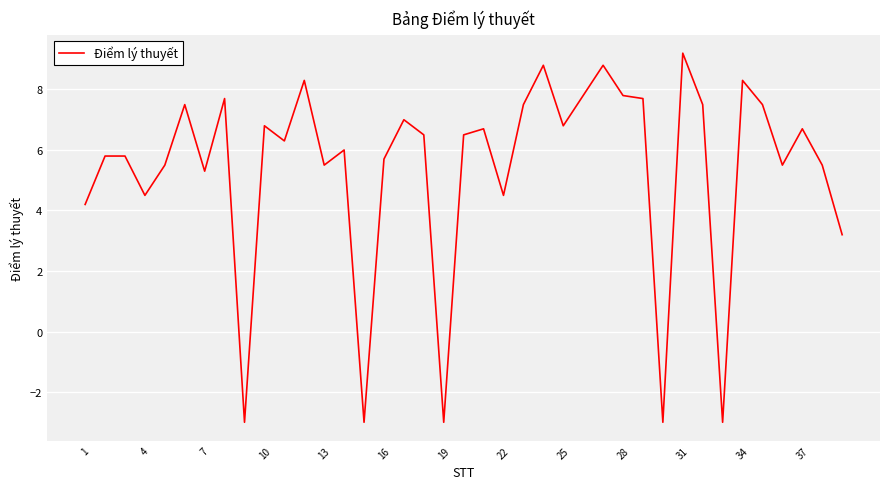

What is the maximum value shown in the chart?

9.2